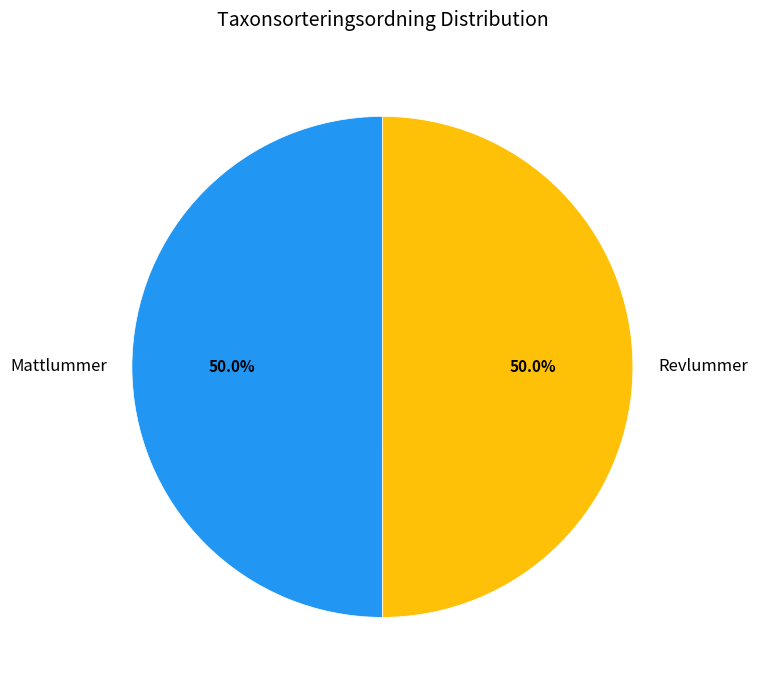

Approximately how many times larger is the value at Mattlummer compared to Revlummer?

1.0